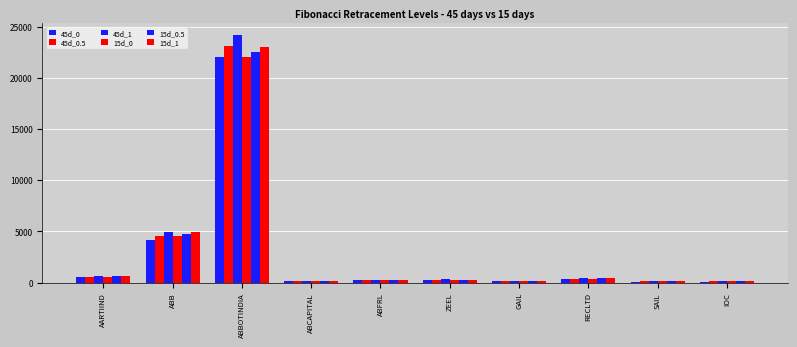

How many data points in 45d_1 are above 299?

5